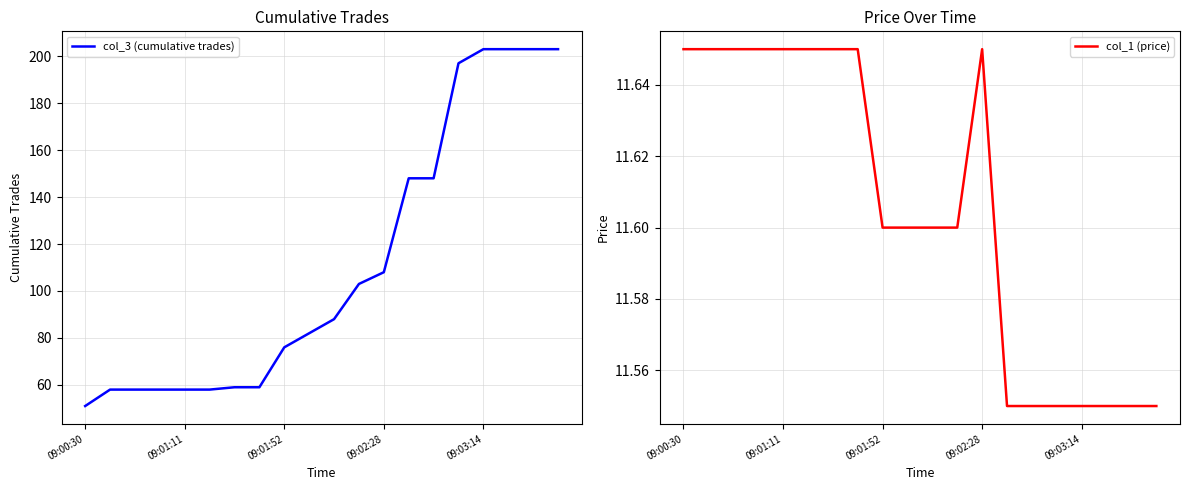

True or false: col_3 (cumulative trades) and col_1 (price) intersect in this chart.

False